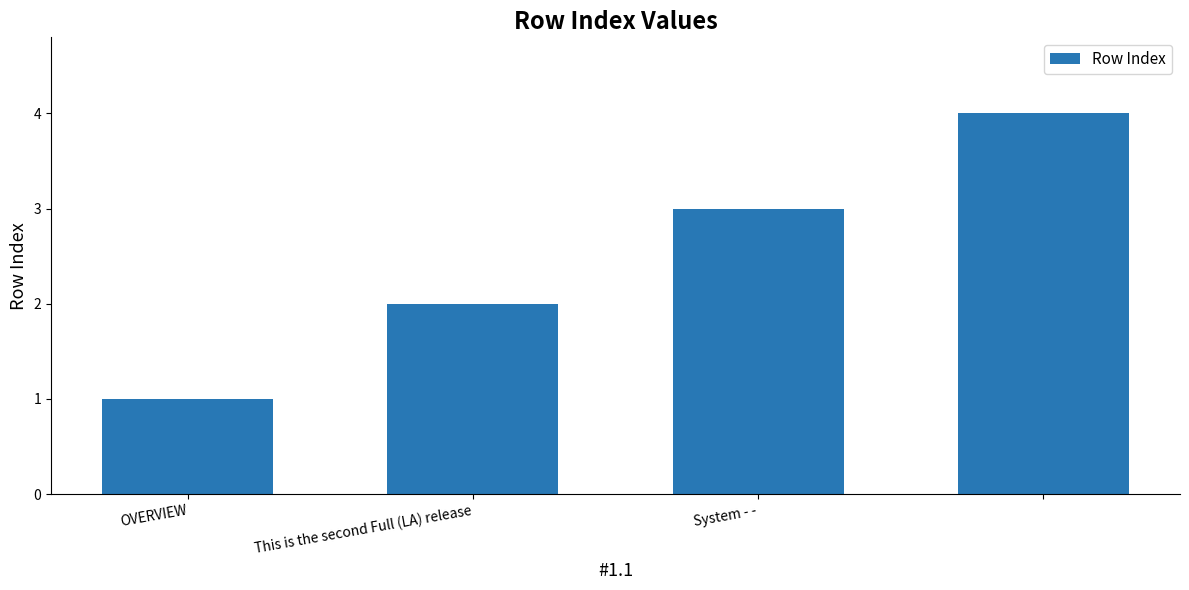

What is the sum of all values?

10